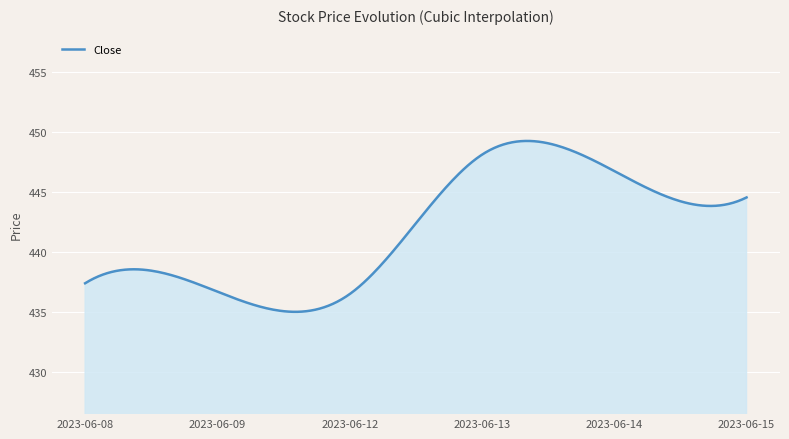

What is the minimum value shown in the chart?

435.0